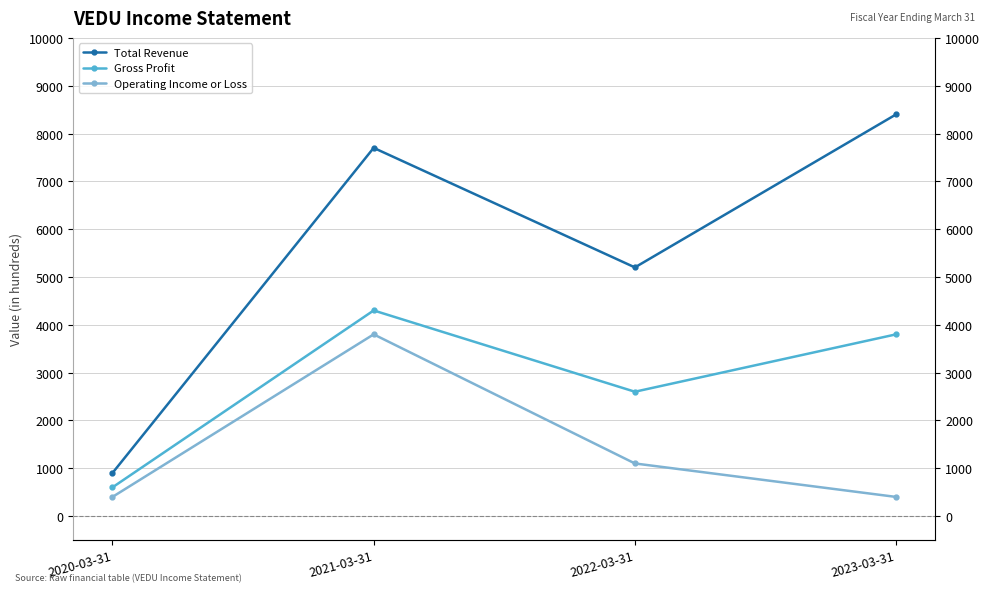

How many lines are shown in the chart?

3